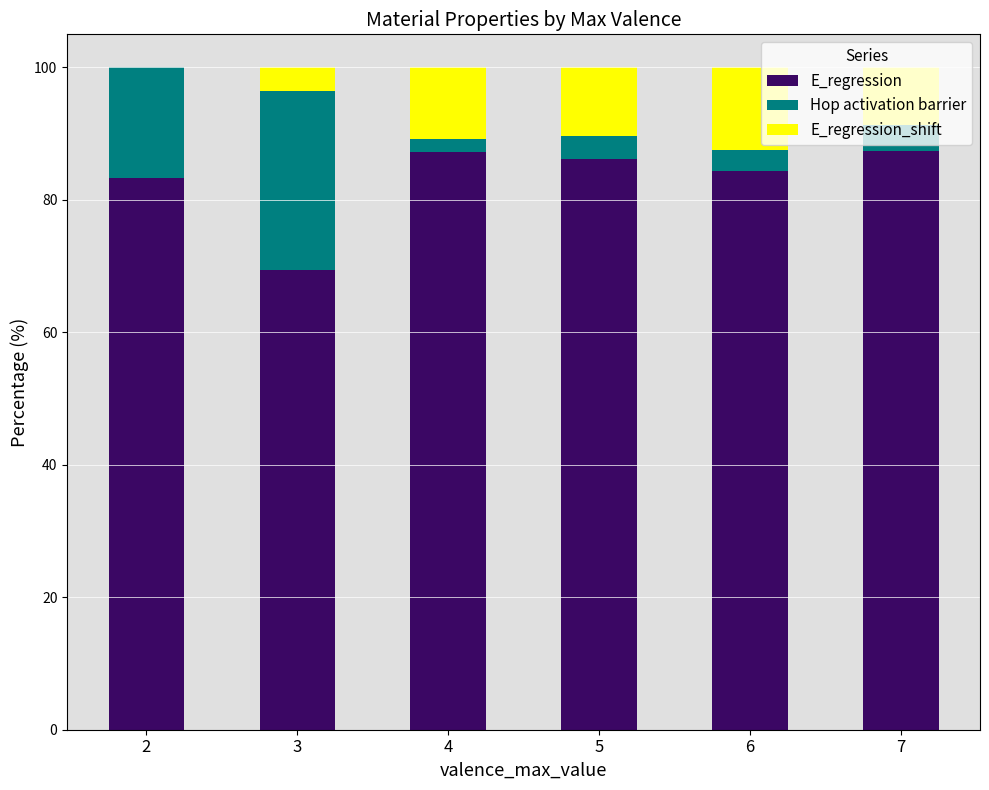

The E_regression series shows 130.8 at 5. True or false?

False